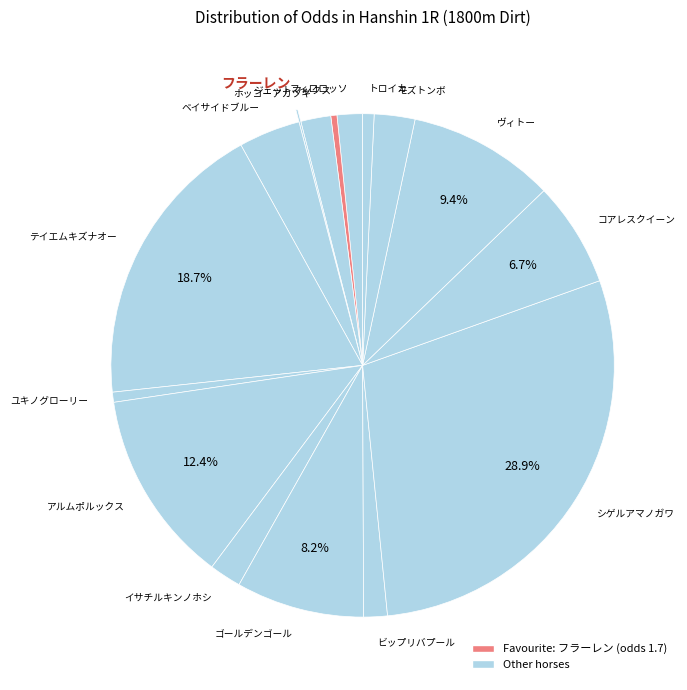

To the nearest percent, what is the combined percentage of ベイサイドブルー and ホッコーアカツキ?

6%